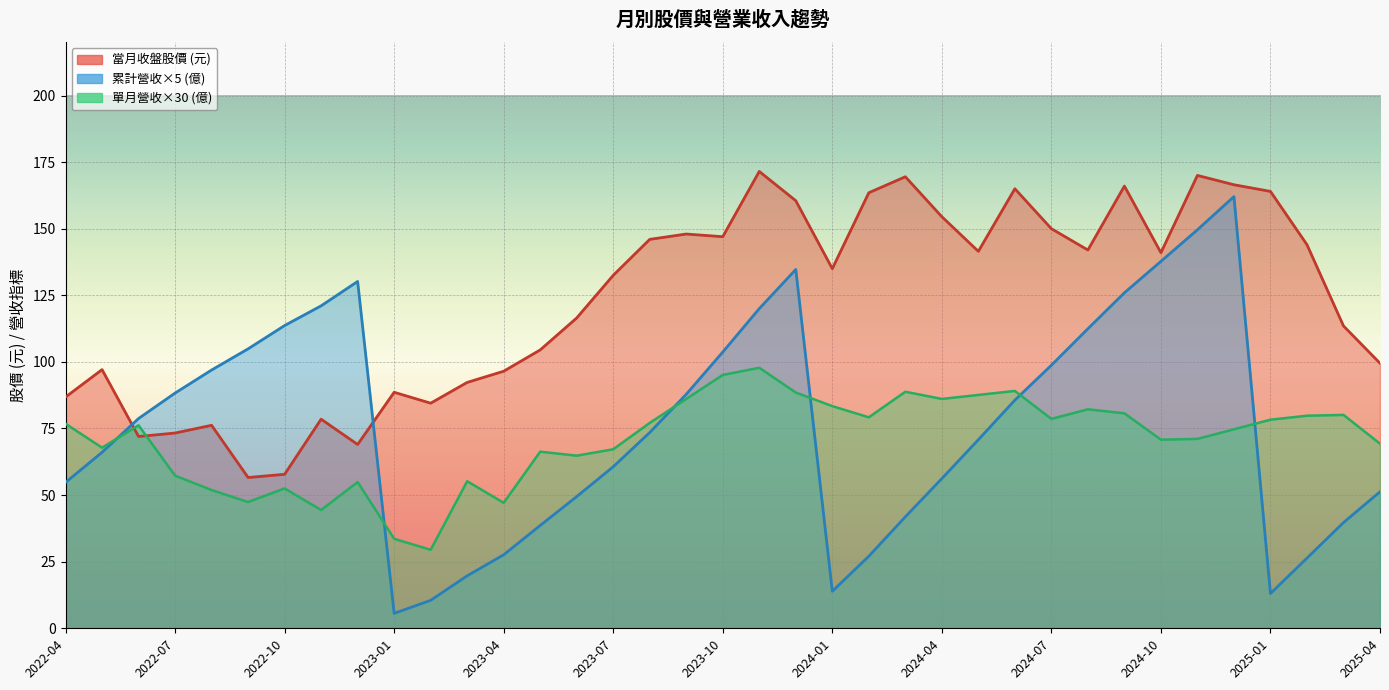

The value of 單月營收(億) at 2023-09 is 4.4. True or false?

False